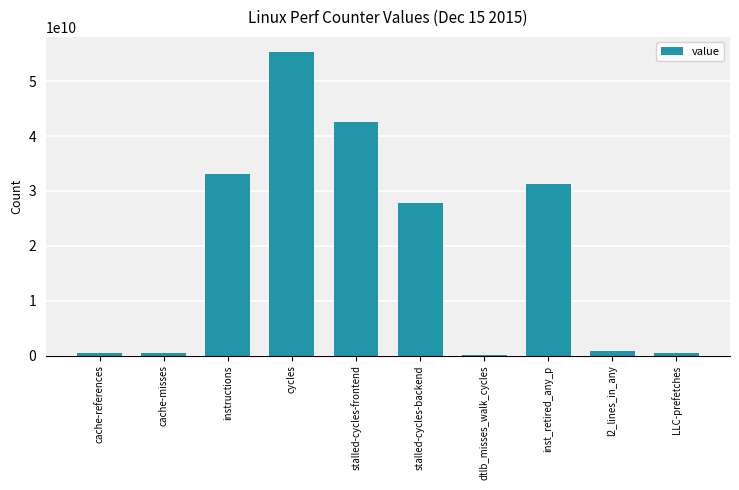

The value at inst_retired_any_p is 7819007382. True or false?

False